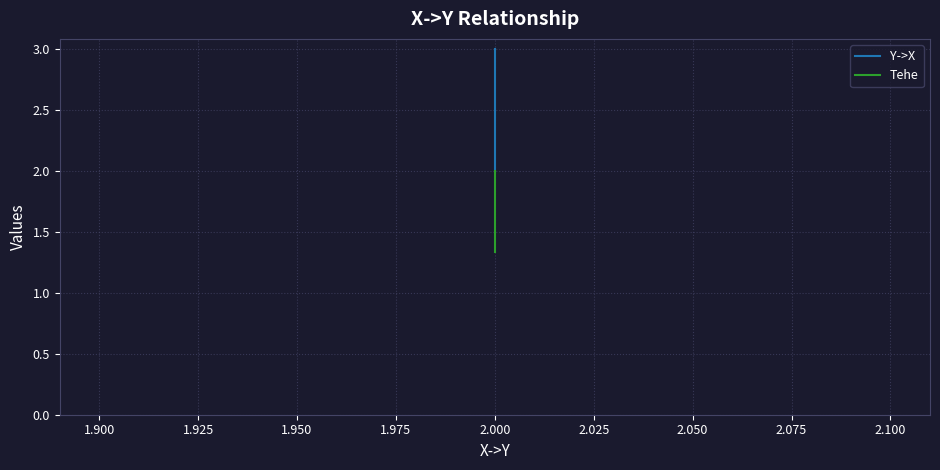

How many lines are shown in the chart?

2